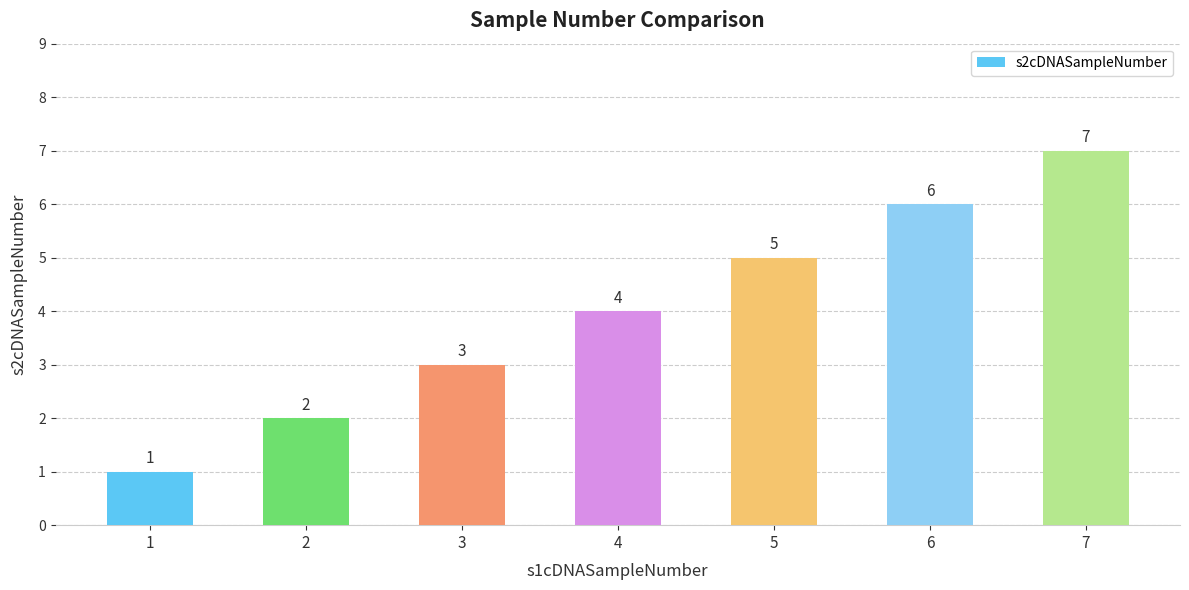

True or false: the data shows 5 at 5.

True